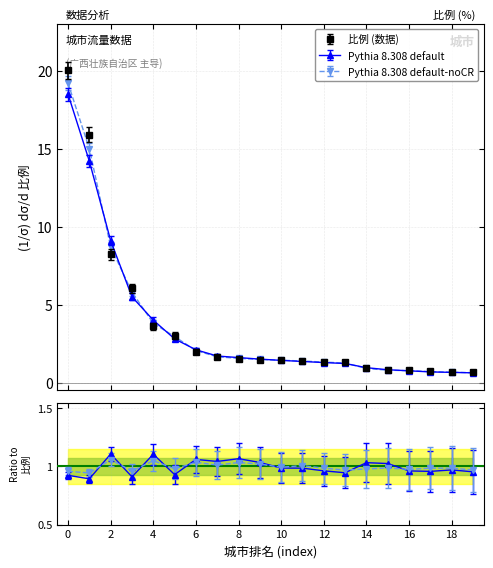

True or false: 比例 and Pythia 8.308 default-noCR intersect in this chart.

True